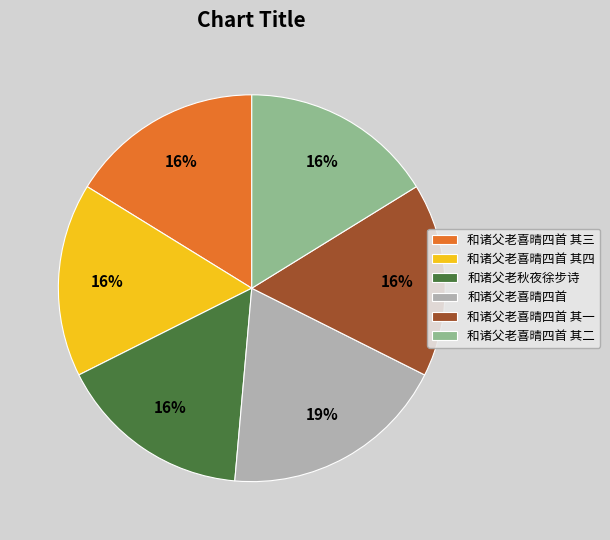

Combined, do 和诸父老喜晴四首 其一 and 和诸父老喜晴四首 其四 account for over 50%?

No